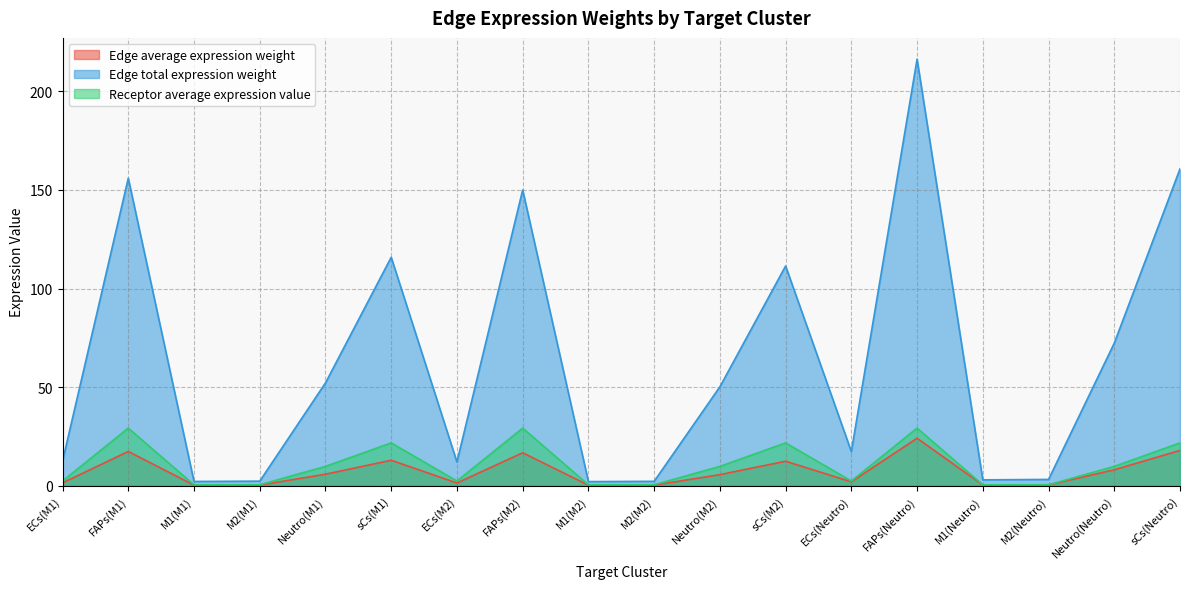

True or false: Edge total expression weight has a value of 1.2 at M1(M1).

False